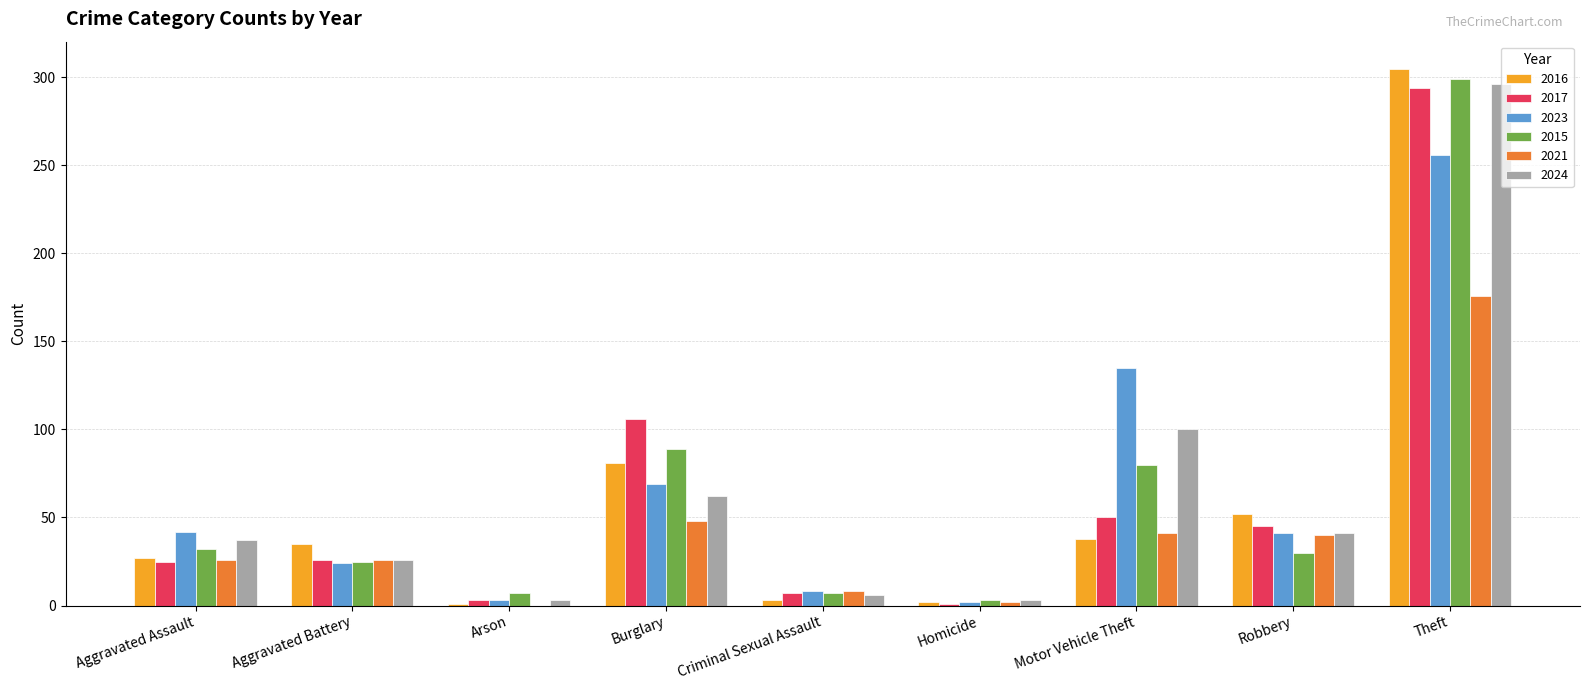

Count the number of data series in this chart.

6